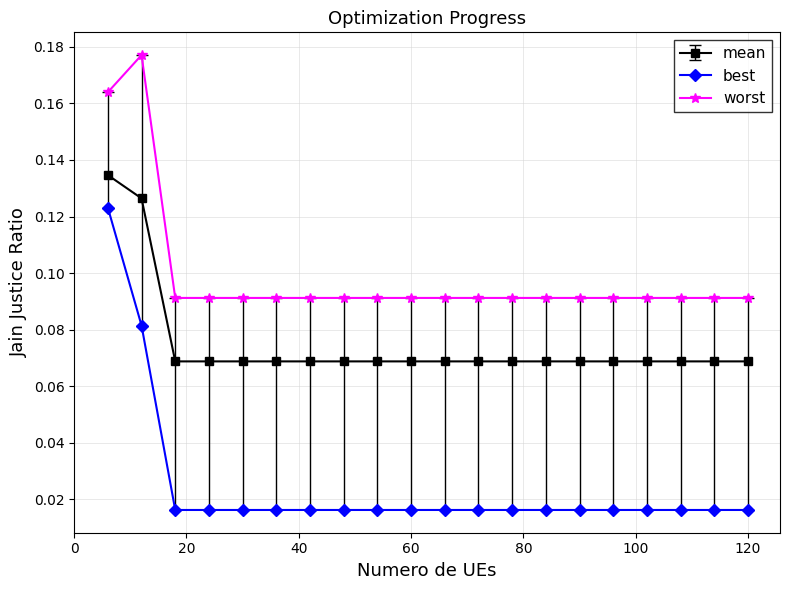

What is the sum of all mean values?

1.5